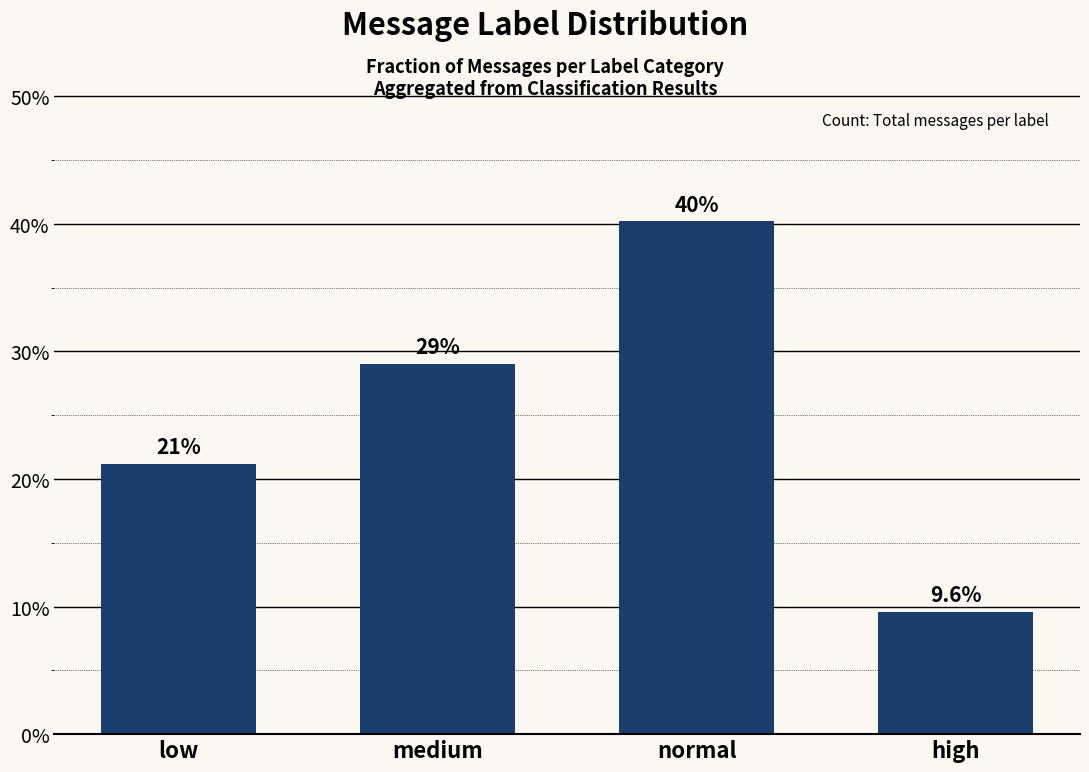

What is the sum of all values?

1.0